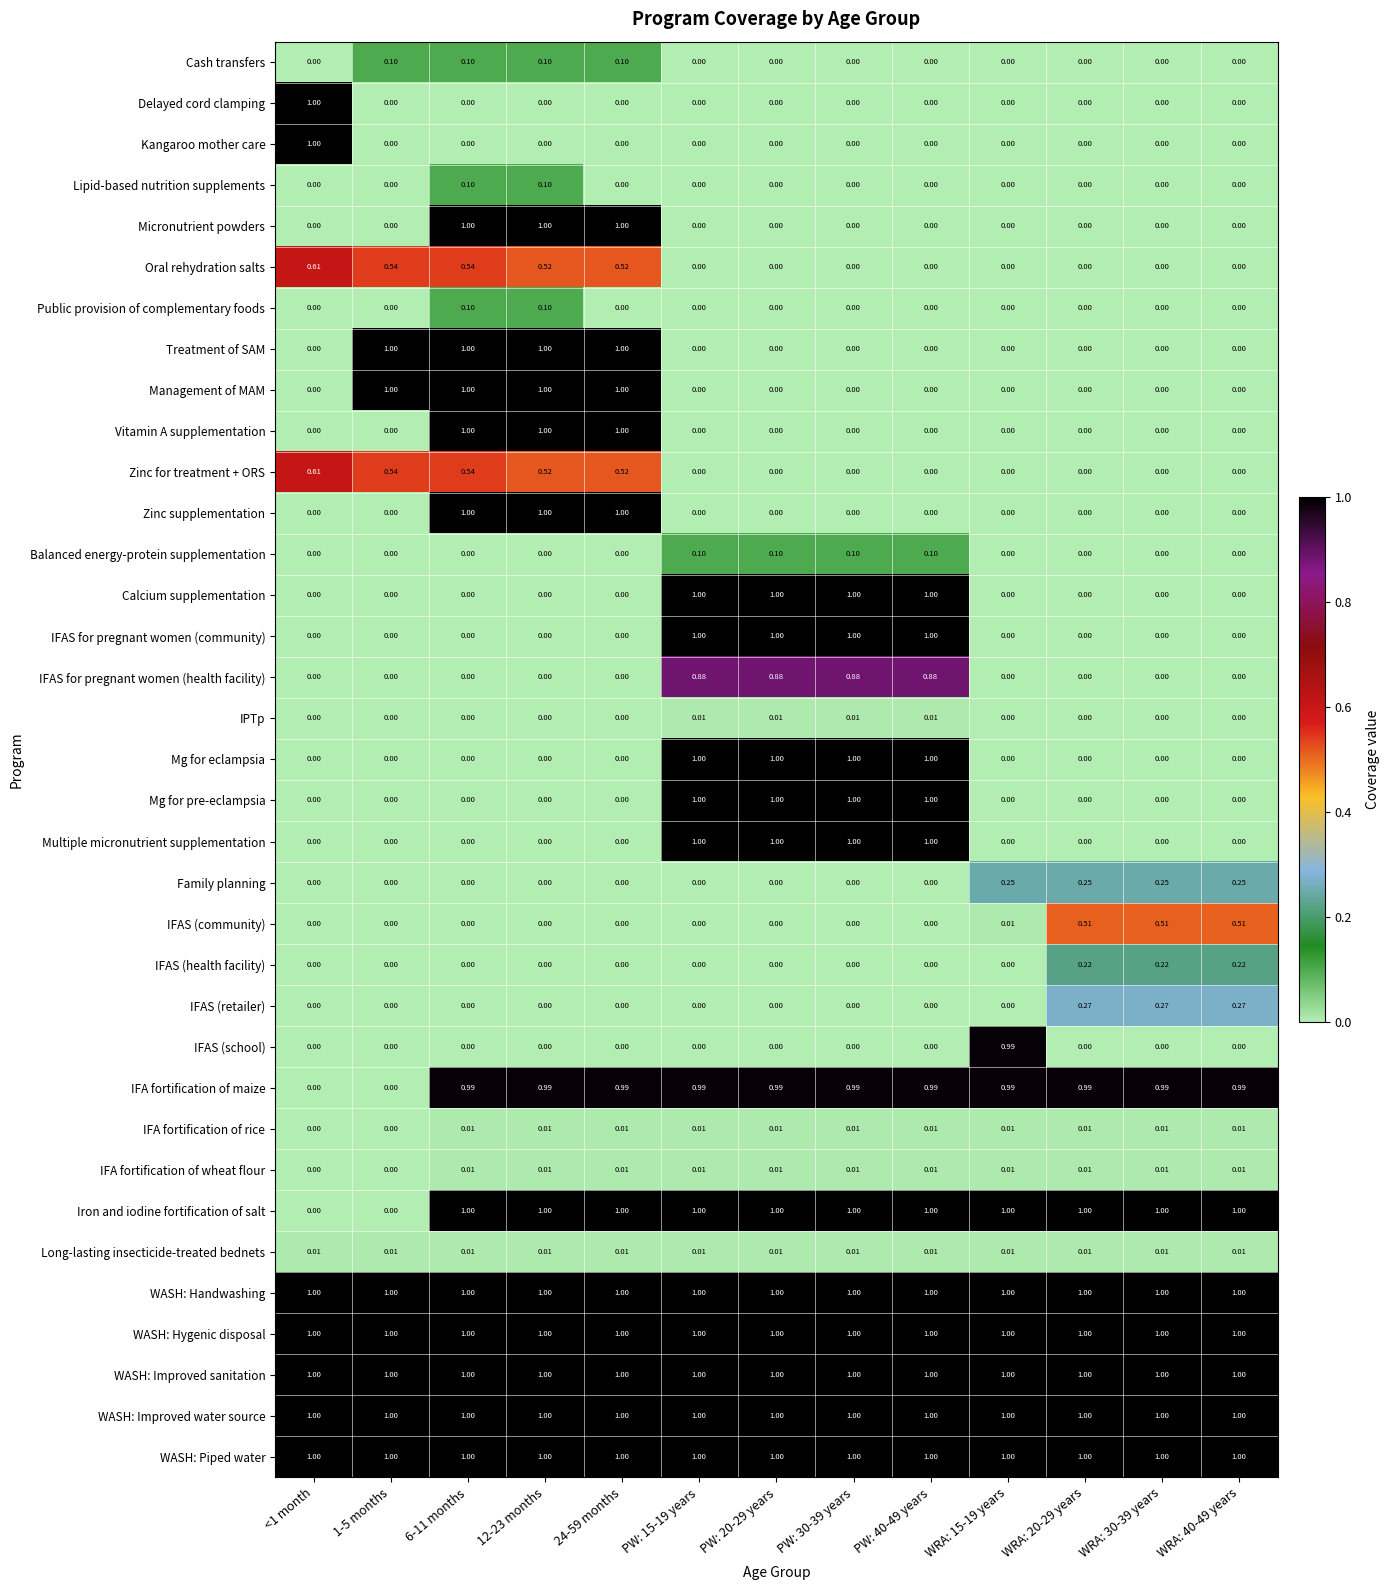

Reading left to right, list all the values displayed in this chart.

Cash transfers: <1 month=0.0	1-5 months=0.1	6-11 months=0.1	12-23 months=0.1	24-59 months=0.1	PW: 15-19 years=0.0	PW: 20-29 years=0.0	PW: 30-39 years=0.0	PW: 40-49 years=0.0	WRA: 15-19 years=0.0	WRA: 20-29 years=0.0	WRA: 30-39 years=0.0	WRA: 40-49 years=0.0
Delayed cord clamping: <1 month=1.0	1-5 months=0.0	6-11 months=0.0	12-23 months=0.0	24-59 months=0.0	PW: 15-19 years=0.0	PW: 20-29 years=0.0	PW: 30-39 years=0.0	PW: 40-49 years=0.0	WRA: 15-19 years=0.0	WRA: 20-29 years=0.0	WRA: 30-39 years=0.0	WRA: 40-49 years=0.0
Kangaroo mother care: <1 month=1.0	1-5 months=0.0	6-11 months=0.0	12-23 months=0.0	24-59 months=0.0	PW: 15-19 years=0.0	PW: 20-29 years=0.0	PW: 30-39 years=0.0	PW: 40-49 years=0.0	WRA: 15-19 years=0.0	WRA: 20-29 years=0.0	WRA: 30-39 years=0.0	WRA: 40-49 years=0.0
Lipid-based nutrition supplements: <1 month=0.0	1-5 months=0.0	6-11 months=0.1	12-23 months=0.1	24-59 months=0.0	PW: 15-19 years=0.0	PW: 20-29 years=0.0	PW: 30-39 years=0.0	PW: 40-49 years=0.0	WRA: 15-19 years=0.0	WRA: 20-29 years=0.0	WRA: 30-39 years=0.0	WRA: 40-49 years=0.0
Micronutrient powders: <1 month=0.0	1-5 months=0.0	6-11 months=1.0	12-23 months=1.0	24-59 months=1.0	PW: 15-19 years=0.0	PW: 20-29 years=0.0	PW: 30-39 years=0.0	PW: 40-49 years=0.0	WRA: 15-19 years=0.0	WRA: 20-29 years=0.0	WRA: 30-39 years=0.0	WRA: 40-49 years=0.0
Oral rehydration salts: <1 month=0.6	1-5 months=0.5	6-11 months=0.5	12-23 months=0.5	24-59 months=0.5	PW: 15-19 years=0.0	PW: 20-29 years=0.0	PW: 30-39 years=0.0	PW: 40-49 years=0.0	WRA: 15-19 years=0.0	WRA: 20-29 years=0.0	WRA: 30-39 years=0.0	WRA: 40-49 years=0.0
Public provision of complementary foods: <1 month=0.0	1-5 months=0.0	6-11 months=0.1	12-23 months=0.1	24-59 months=0.0	PW: 15-19 years=0.0	PW: 20-29 years=0.0	PW: 30-39 years=0.0	PW: 40-49 years=0.0	WRA: 15-19 years=0.0	WRA: 20-29 years=0.0	WRA: 30-39 years=0.0	WRA: 40-49 years=0.0
Treatment of SAM: <1 month=0.0	1-5 months=1.0	6-11 months=1.0	12-23 months=1.0	24-59 months=1.0	PW: 15-19 years=0.0	PW: 20-29 years=0.0	PW: 30-39 years=0.0	PW: 40-49 years=0.0	WRA: 15-19 years=0.0	WRA: 20-29 years=0.0	WRA: 30-39 years=0.0	WRA: 40-49 years=0.0
Management of MAM: <1 month=0.0	1-5 months=1.0	6-11 months=1.0	12-23 months=1.0	24-59 months=1.0	PW: 15-19 years=0.0	PW: 20-29 years=0.0	PW: 30-39 years=0.0	PW: 40-49 years=0.0	WRA: 15-19 years=0.0	WRA: 20-29 years=0.0	WRA: 30-39 years=0.0	WRA: 40-49 years=0.0
Vitamin A supplementation: <1 month=0.0	1-5 months=0.0	6-11 months=1.0	12-23 months=1.0	24-59 months=1.0	PW: 15-19 years=0.0	PW: 20-29 years=0.0	PW: 30-39 years=0.0	PW: 40-49 years=0.0	WRA: 15-19 years=0.0	WRA: 20-29 years=0.0	WRA: 30-39 years=0.0	WRA: 40-49 years=0.0
Zinc for treatment + ORS: <1 month=0.6	1-5 months=0.5	6-11 months=0.5	12-23 months=0.5	24-59 months=0.5	PW: 15-19 years=0.0	PW: 20-29 years=0.0	PW: 30-39 years=0.0	PW: 40-49 years=0.0	WRA: 15-19 years=0.0	WRA: 20-29 years=0.0	WRA: 30-39 years=0.0	WRA: 40-49 years=0.0
Zinc supplementation: <1 month=0.0	1-5 months=0.0	6-11 months=1.0	12-23 months=1.0	24-59 months=1.0	PW: 15-19 years=0.0	PW: 20-29 years=0.0	PW: 30-39 years=0.0	PW: 40-49 years=0.0	WRA: 15-19 years=0.0	WRA: 20-29 years=0.0	WRA: 30-39 years=0.0	WRA: 40-49 years=0.0
Balanced energy-protein supplementation: <1 month=0.0	1-5 months=0.0	6-11 months=0.0	12-23 months=0.0	24-59 months=0.0	PW: 15-19 years=0.1	PW: 20-29 years=0.1	PW: 30-39 years=0.1	PW: 40-49 years=0.1	WRA: 15-19 years=0.0	WRA: 20-29 years=0.0	WRA: 30-39 years=0.0	WRA: 40-49 years=0.0
Calcium supplementation: <1 month=0.0	1-5 months=0.0	6-11 months=0.0	12-23 months=0.0	24-59 months=0.0	PW: 15-19 years=1.0	PW: 20-29 years=1.0	PW: 30-39 years=1.0	PW: 40-49 years=1.0	WRA: 15-19 years=0.0	WRA: 20-29 years=0.0	WRA: 30-39 years=0.0	WRA: 40-49 years=0.0
IFAS for pregnant women (community): <1 month=0.0	1-5 months=0.0	6-11 months=0.0	12-23 months=0.0	24-59 months=0.0	PW: 15-19 years=1.0	PW: 20-29 years=1.0	PW: 30-39 years=1.0	PW: 40-49 years=1.0	WRA: 15-19 years=0.0	WRA: 20-29 years=0.0	WRA: 30-39 years=0.0	WRA: 40-49 years=0.0
IFAS for pregnant women (health facility): <1 month=0.0	1-5 months=0.0	6-11 months=0.0	12-23 months=0.0	24-59 months=0.0	PW: 15-19 years=0.9	PW: 20-29 years=0.9	PW: 30-39 years=0.9	PW: 40-49 years=0.9	WRA: 15-19 years=0.0	WRA: 20-29 years=0.0	WRA: 30-39 years=0.0	WRA: 40-49 years=0.0
IPTp: <1 month=0.0	1-5 months=0.0	6-11 months=0.0	12-23 months=0.0	24-59 months=0.0	PW: 15-19 years=0.0	PW: 20-29 years=0.0	PW: 30-39 years=0.0	PW: 40-49 years=0.0	WRA: 15-19 years=0.0	WRA: 20-29 years=0.0	WRA: 30-39 years=0.0	WRA: 40-49 years=0.0
Mg for eclampsia: <1 month=0.0	1-5 months=0.0	6-11 months=0.0	12-23 months=0.0	24-59 months=0.0	PW: 15-19 years=1.0	PW: 20-29 years=1.0	PW: 30-39 years=1.0	PW: 40-49 years=1.0	WRA: 15-19 years=0.0	WRA: 20-29 years=0.0	WRA: 30-39 years=0.0	WRA: 40-49 years=0.0
Mg for pre-eclampsia: <1 month=0.0	1-5 months=0.0	6-11 months=0.0	12-23 months=0.0	24-59 months=0.0	PW: 15-19 years=1.0	PW: 20-29 years=1.0	PW: 30-39 years=1.0	PW: 40-49 years=1.0	WRA: 15-19 years=0.0	WRA: 20-29 years=0.0	WRA: 30-39 years=0.0	WRA: 40-49 years=0.0
Multiple micronutrient supplementation: <1 month=0.0	1-5 months=0.0	6-11 months=0.0	12-23 months=0.0	24-59 months=0.0	PW: 15-19 years=1.0	PW: 20-29 years=1.0	PW: 30-39 years=1.0	PW: 40-49 years=1.0	WRA: 15-19 years=0.0	WRA: 20-29 years=0.0	WRA: 30-39 years=0.0	WRA: 40-49 years=0.0
Family planning: <1 month=0.0	1-5 months=0.0	6-11 months=0.0	12-23 months=0.0	24-59 months=0.0	PW: 15-19 years=0.0	PW: 20-29 years=0.0	PW: 30-39 years=0.0	PW: 40-49 years=0.0	WRA: 15-19 years=0.2	WRA: 20-29 years=0.2	WRA: 30-39 years=0.2	WRA: 40-49 years=0.2
IFAS (community): <1 month=0.0	1-5 months=0.0	6-11 months=0.0	12-23 months=0.0	24-59 months=0.0	PW: 15-19 years=0.0	PW: 20-29 years=0.0	PW: 30-39 years=0.0	PW: 40-49 years=0.0	WRA: 15-19 years=0.0	WRA: 20-29 years=0.5	WRA: 30-39 years=0.5	WRA: 40-49 years=0.5
IFAS (health facility): <1 month=0.0	1-5 months=0.0	6-11 months=0.0	12-23 months=0.0	24-59 months=0.0	PW: 15-19 years=0.0	PW: 20-29 years=0.0	PW: 30-39 years=0.0	PW: 40-49 years=0.0	WRA: 15-19 years=0.0	WRA: 20-29 years=0.2	WRA: 30-39 years=0.2	WRA: 40-49 years=0.2
IFAS (retailer): <1 month=0.0	1-5 months=0.0	6-11 months=0.0	12-23 months=0.0	24-59 months=0.0	PW: 15-19 years=0.0	PW: 20-29 years=0.0	PW: 30-39 years=0.0	PW: 40-49 years=0.0	WRA: 15-19 years=0.0	WRA: 20-29 years=0.3	WRA: 30-39 years=0.3	WRA: 40-49 years=0.3
IFAS (school): <1 month=0.0	1-5 months=0.0	6-11 months=0.0	12-23 months=0.0	24-59 months=0.0	PW: 15-19 years=0.0	PW: 20-29 years=0.0	PW: 30-39 years=0.0	PW: 40-49 years=0.0	WRA: 15-19 years=1.0	WRA: 20-29 years=0.0	WRA: 30-39 years=0.0	WRA: 40-49 years=0.0
IFA fortification of maize: <1 month=0.0	1-5 months=0.0	6-11 months=1.0	12-23 months=1.0	24-59 months=1.0	PW: 15-19 years=1.0	PW: 20-29 years=1.0	PW: 30-39 years=1.0	PW: 40-49 years=1.0	WRA: 15-19 years=1.0	WRA: 20-29 years=1.0	WRA: 30-39 years=1.0	WRA: 40-49 years=1.0
IFA fortification of rice: <1 month=0.0	1-5 months=0.0	6-11 months=0.0	12-23 months=0.0	24-59 months=0.0	PW: 15-19 years=0.0	PW: 20-29 years=0.0	PW: 30-39 years=0.0	PW: 40-49 years=0.0	WRA: 15-19 years=0.0	WRA: 20-29 years=0.0	WRA: 30-39 years=0.0	WRA: 40-49 years=0.0
IFA fortification of wheat flour: <1 month=0.0	1-5 months=0.0	6-11 months=0.0	12-23 months=0.0	24-59 months=0.0	PW: 15-19 years=0.0	PW: 20-29 years=0.0	PW: 30-39 years=0.0	PW: 40-49 years=0.0	WRA: 15-19 years=0.0	WRA: 20-29 years=0.0	WRA: 30-39 years=0.0	WRA: 40-49 years=0.0
Iron and iodine fortification of salt: <1 month=0.0	1-5 months=0.0	6-11 months=1.0	12-23 months=1.0	24-59 months=1.0	PW: 15-19 years=1.0	PW: 20-29 years=1.0	PW: 30-39 years=1.0	PW: 40-49 years=1.0	WRA: 15-19 years=1.0	WRA: 20-29 years=1.0	WRA: 30-39 years=1.0	WRA: 40-49 years=1.0
Long-lasting insecticide-treated bednets: <1 month=0.0	1-5 months=0.0	6-11 months=0.0	12-23 months=0.0	24-59 months=0.0	PW: 15-19 years=0.0	PW: 20-29 years=0.0	PW: 30-39 years=0.0	PW: 40-49 years=0.0	WRA: 15-19 years=0.0	WRA: 20-29 years=0.0	WRA: 30-39 years=0.0	WRA: 40-49 years=0.0
WASH: Handwashing: <1 month=1.0	1-5 months=1.0	6-11 months=1.0	12-23 months=1.0	24-59 months=1.0	PW: 15-19 years=1.0	PW: 20-29 years=1.0	PW: 30-39 years=1.0	PW: 40-49 years=1.0	WRA: 15-19 years=1.0	WRA: 20-29 years=1.0	WRA: 30-39 years=1.0	WRA: 40-49 years=1.0
WASH: Hygenic disposal: <1 month=1.0	1-5 months=1.0	6-11 months=1.0	12-23 months=1.0	24-59 months=1.0	PW: 15-19 years=1.0	PW: 20-29 years=1.0	PW: 30-39 years=1.0	PW: 40-49 years=1.0	WRA: 15-19 years=1.0	WRA: 20-29 years=1.0	WRA: 30-39 years=1.0	WRA: 40-49 years=1.0
WASH: Improved sanitation: <1 month=1.0	1-5 months=1.0	6-11 months=1.0	12-23 months=1.0	24-59 months=1.0	PW: 15-19 years=1.0	PW: 20-29 years=1.0	PW: 30-39 years=1.0	PW: 40-49 years=1.0	WRA: 15-19 years=1.0	WRA: 20-29 years=1.0	WRA: 30-39 years=1.0	WRA: 40-49 years=1.0
WASH: Improved water source: <1 month=1.0	1-5 months=1.0	6-11 months=1.0	12-23 months=1.0	24-59 months=1.0	PW: 15-19 years=1.0	PW: 20-29 years=1.0	PW: 30-39 years=1.0	PW: 40-49 years=1.0	WRA: 15-19 years=1.0	WRA: 20-29 years=1.0	WRA: 30-39 years=1.0	WRA: 40-49 years=1.0
WASH: Piped water: <1 month=1.0	1-5 months=1.0	6-11 months=1.0	12-23 months=1.0	24-59 months=1.0	PW: 15-19 years=1.0	PW: 20-29 years=1.0	PW: 30-39 years=1.0	PW: 40-49 years=1.0	WRA: 15-19 years=1.0	WRA: 20-29 years=1.0	WRA: 30-39 years=1.0	WRA: 40-49 years=1.0